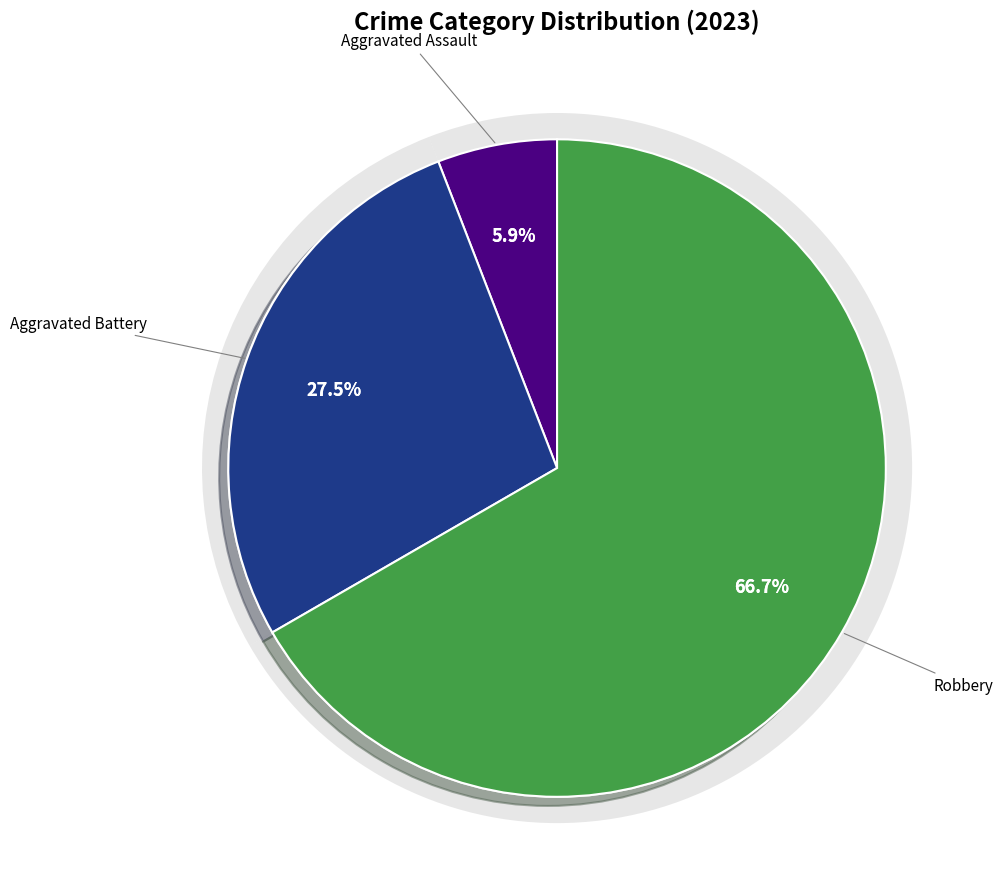

Which slice represents more than half of the pie?

Robbery